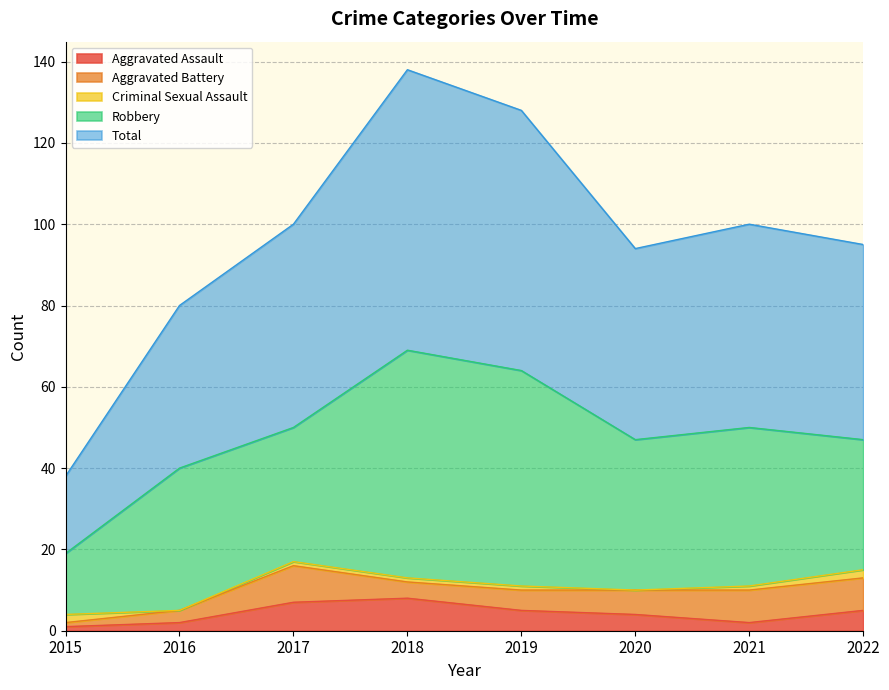

True or false: Robbery and Criminal Sexual Assault cross at least once.

False